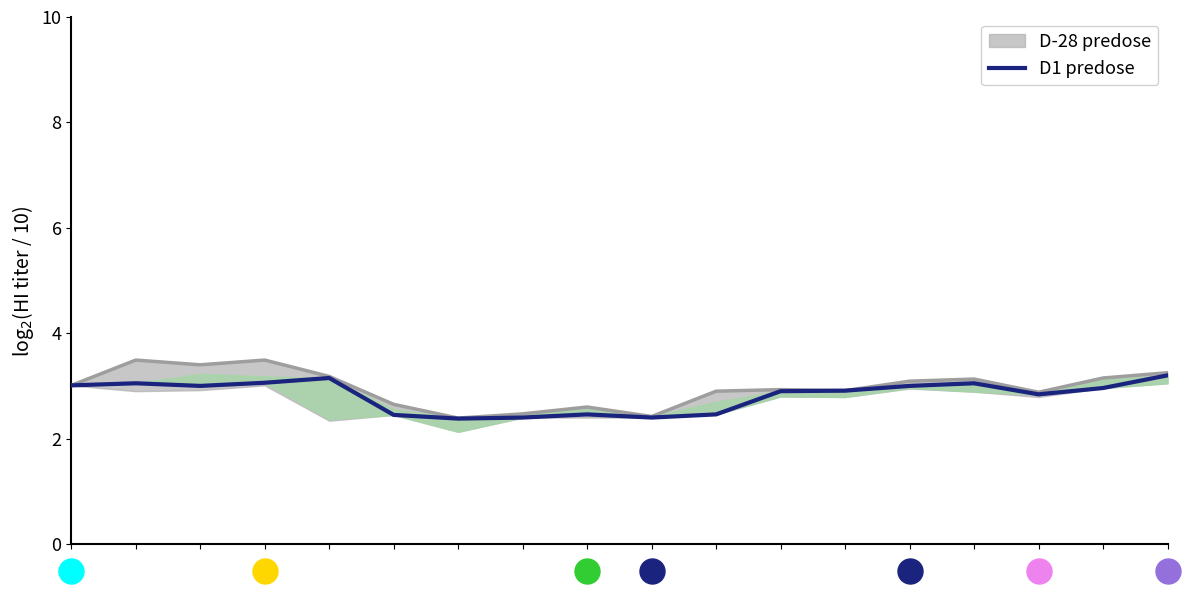

Which category has the lowest value across all series?

6